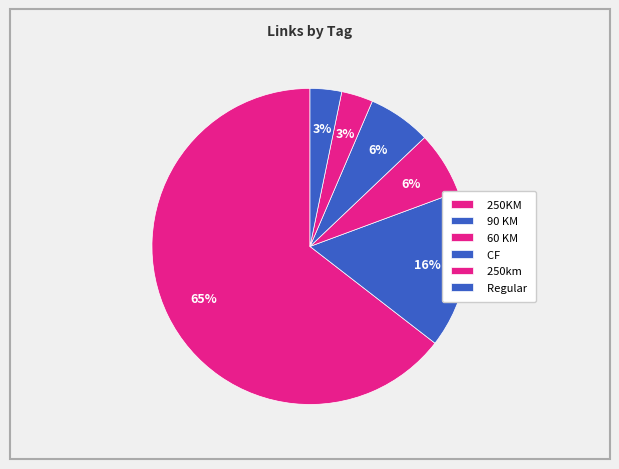

Count the number of slices in the pie.

6